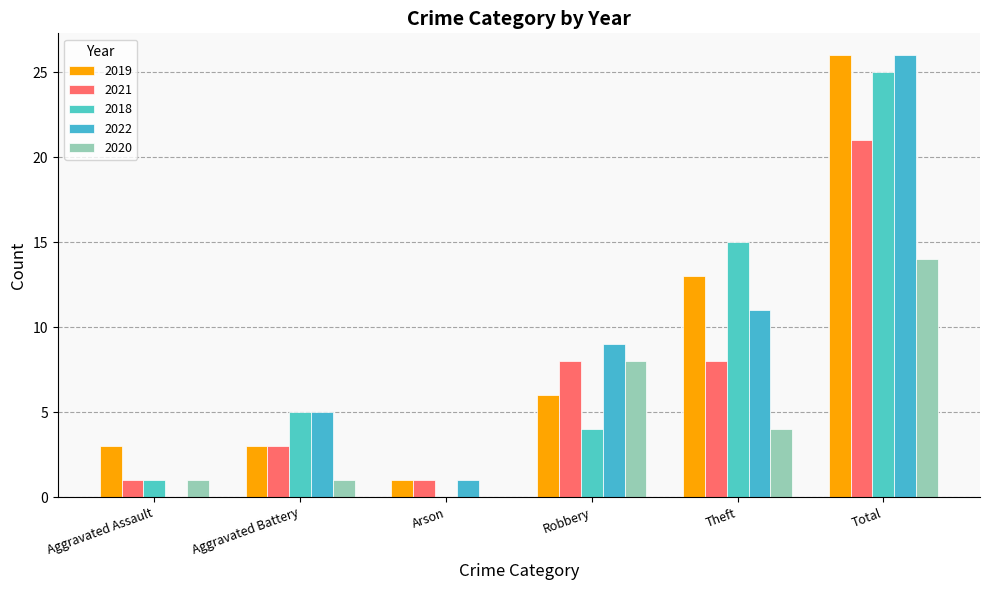

Which label corresponds to the largest value in the chart?

Total